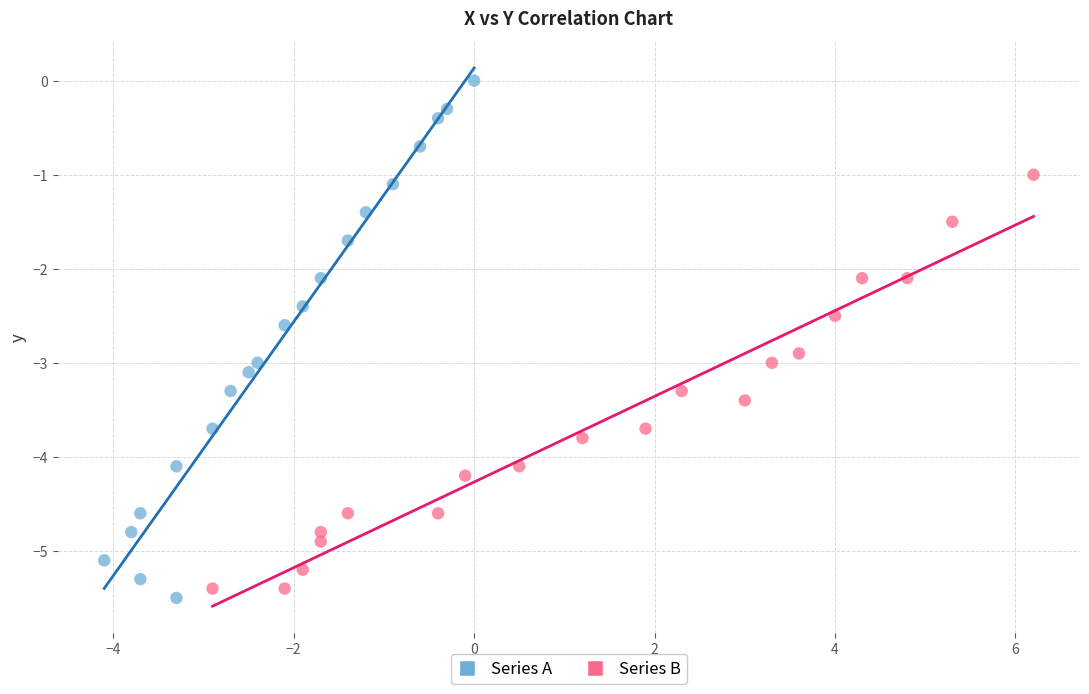

Which series contains the highest Y value?

Series A